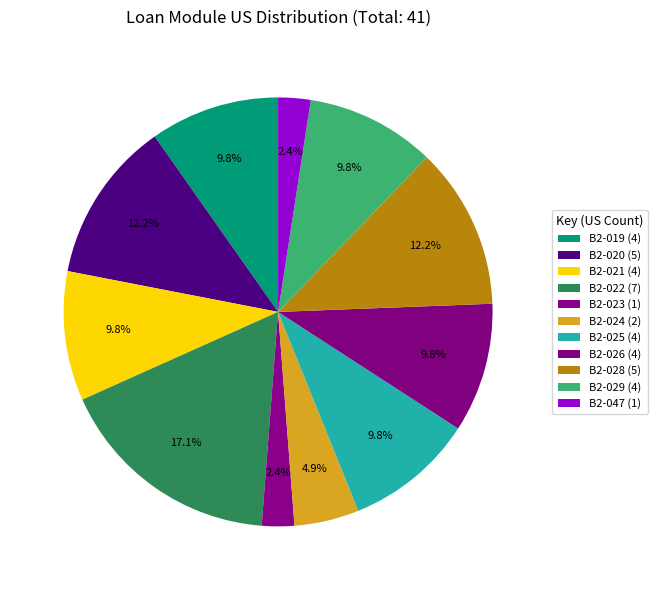

Is it true that B2-021 is 10% of the pie?

True